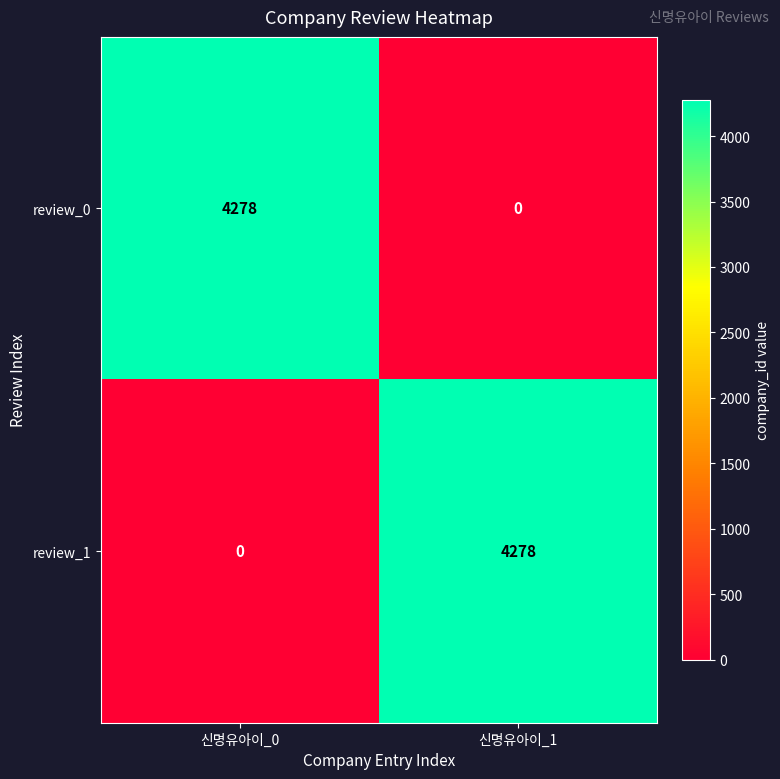

What is the greatest value displayed?

4278